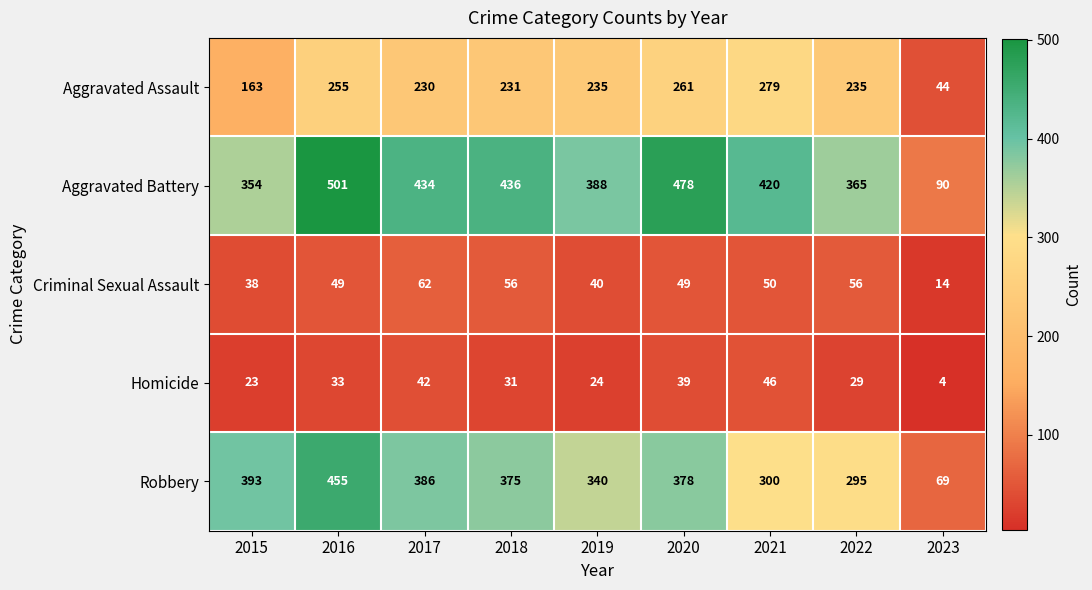

Rank the series at 2016 from lowest to highest value.

Homicide, Criminal Sexual Assault, Aggravated Assault, Robbery, Aggravated Battery